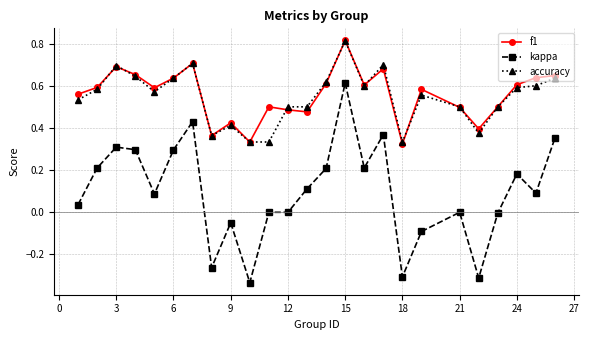

True or false: f1 has more than 2 points higher than both neighbors.

True